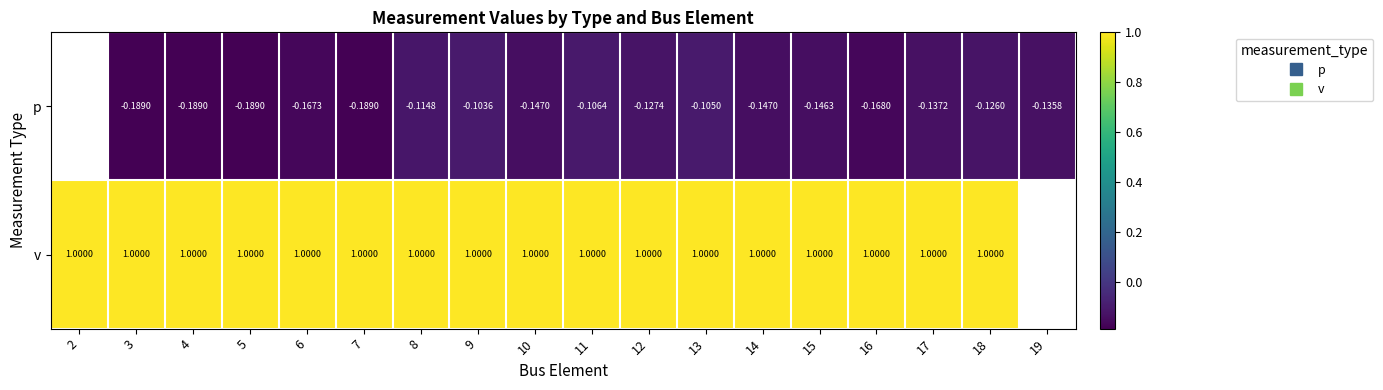

The v series shows 0.4 at 18. True or false?

False